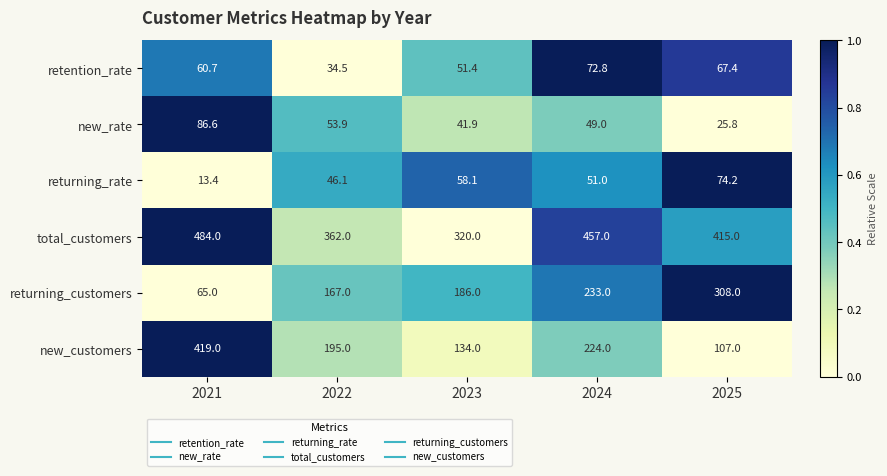

How many series are shown in this chart?

6